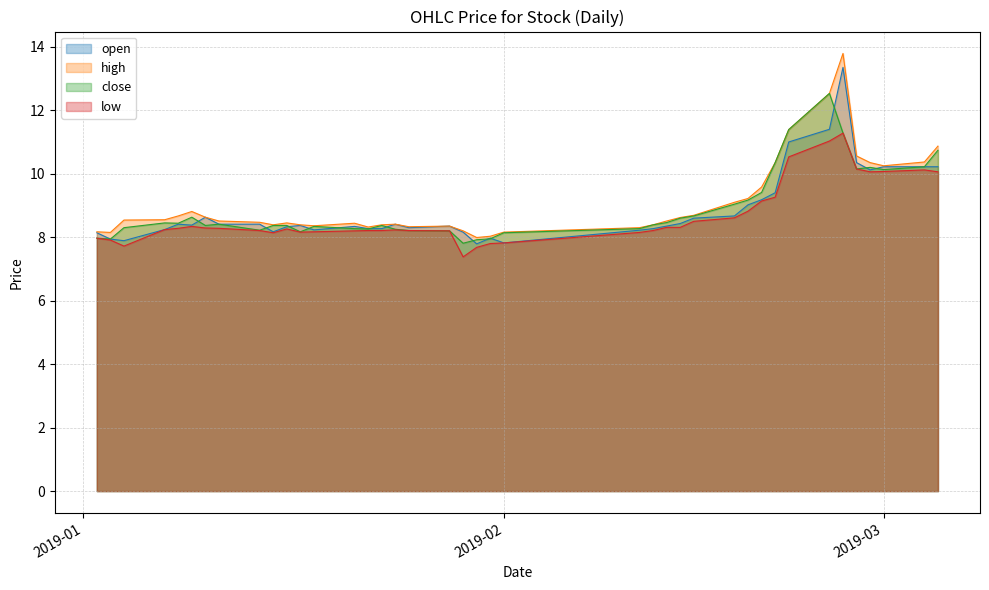

What is the value of the close point at the 12th from the left?

8.2